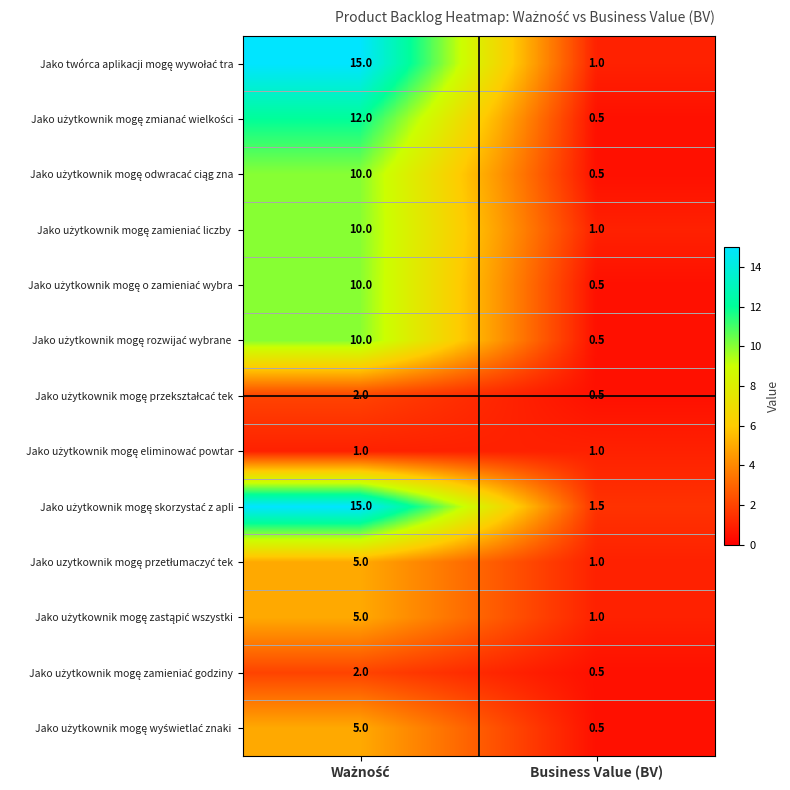

At which category does the chart reach its minimum across all series?

Business Value (BV)